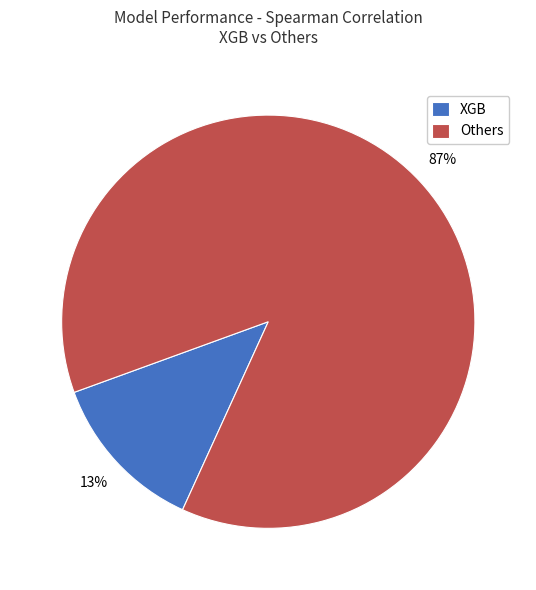

To the nearest percent, what is the combined percentage of XGB and Others?

100%